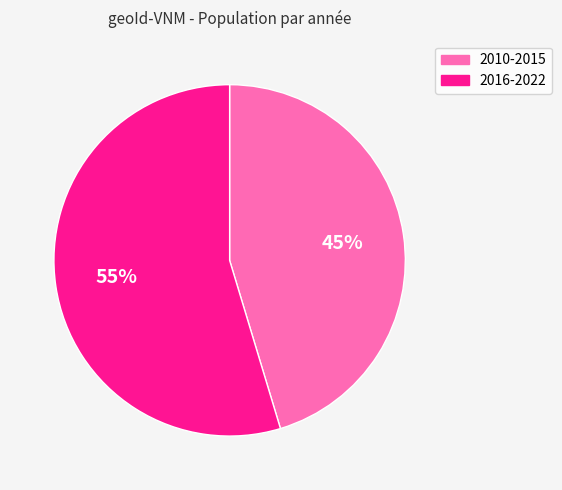

Approximately how many times larger is the value at 2010-2015 compared to 2016-2022?

0.8